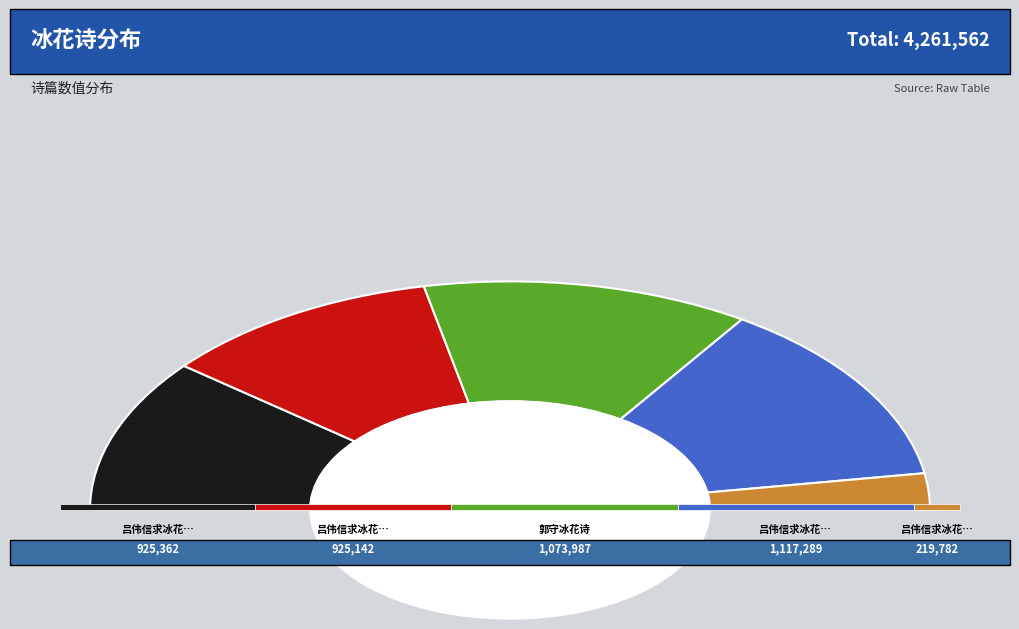

Does any single category account for the majority?

No